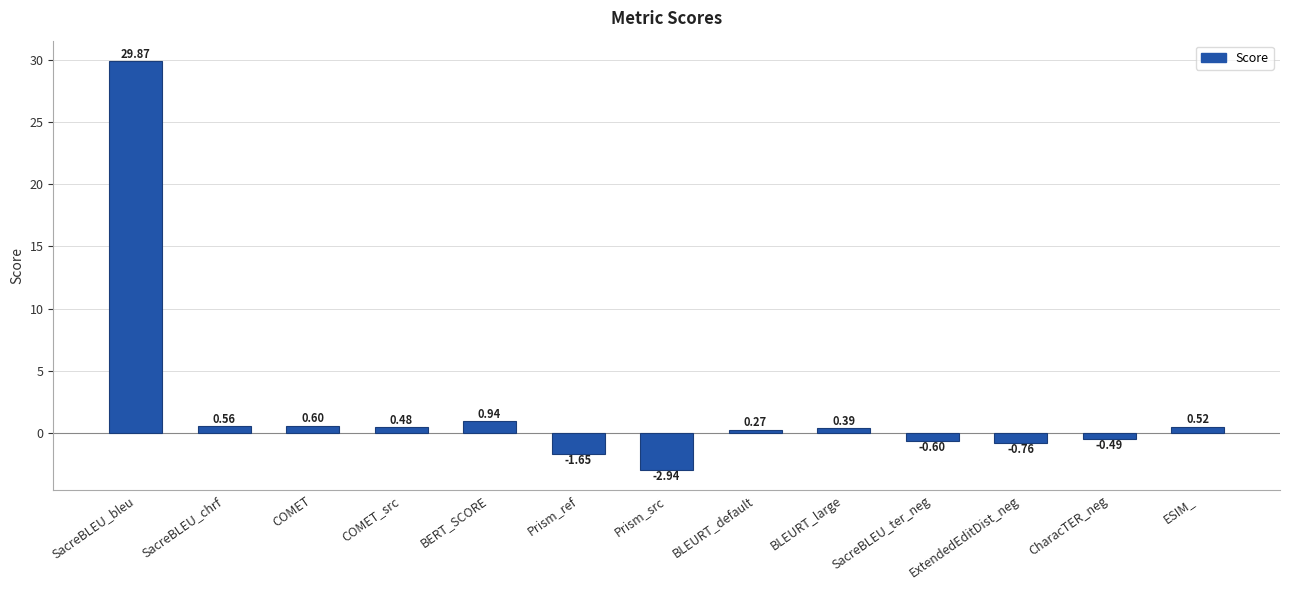

What is the difference between the second highest and second lowest values?

2.6